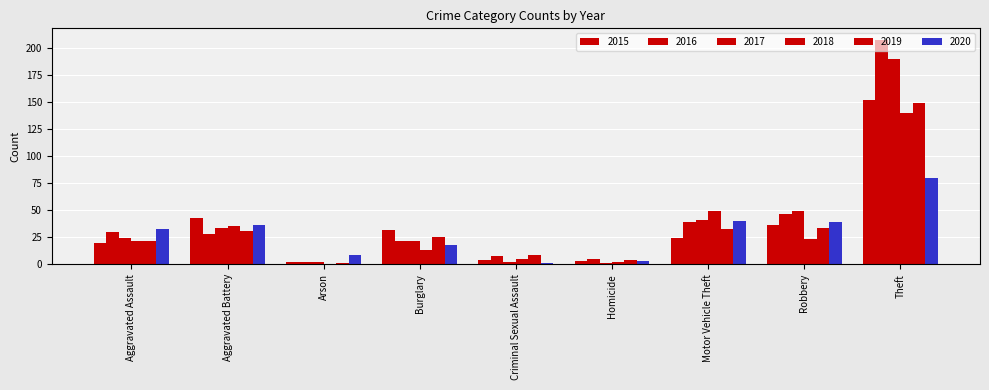

Reading right to left, extract all data points from this chart.

2015: 152	36	24	3	4	32	2	43	20
2016: 208	47	39	5	8	22	2	28	30
2017: 190	49	41	1	2	22	2	34	24
2018: 140	23	49	2	5	13	0	35	22
2019: 149	34	33	4	9	25	1	31	22
2020: 80	39	40	3	1	18	9	36	33